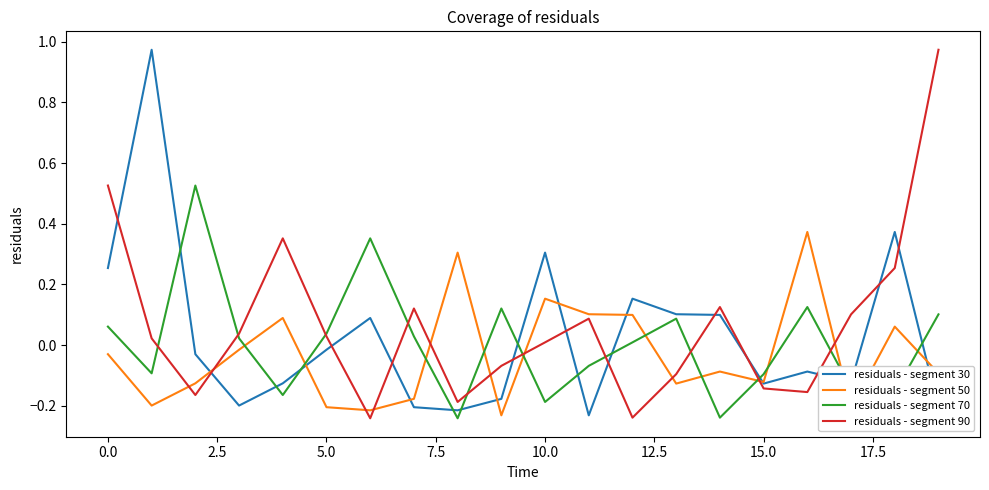

True or false: residuals - segment 70 and residuals - segment 90 intersect in this chart.

True